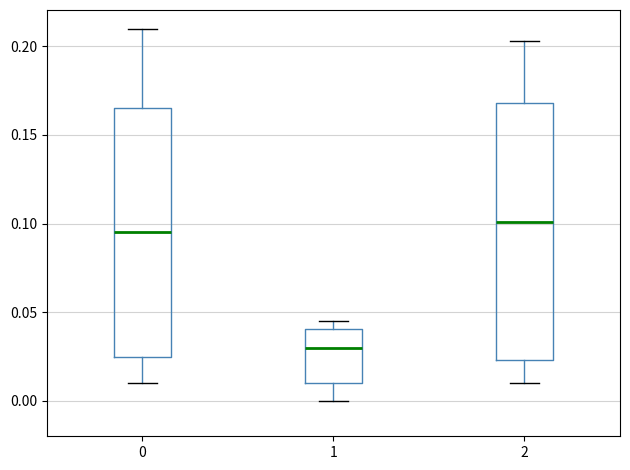

Where does the upper whisker of the box at x = 2 end on the y-axis? The values are not printed on the chart, so give them approximately, as read against the axis.

0.205